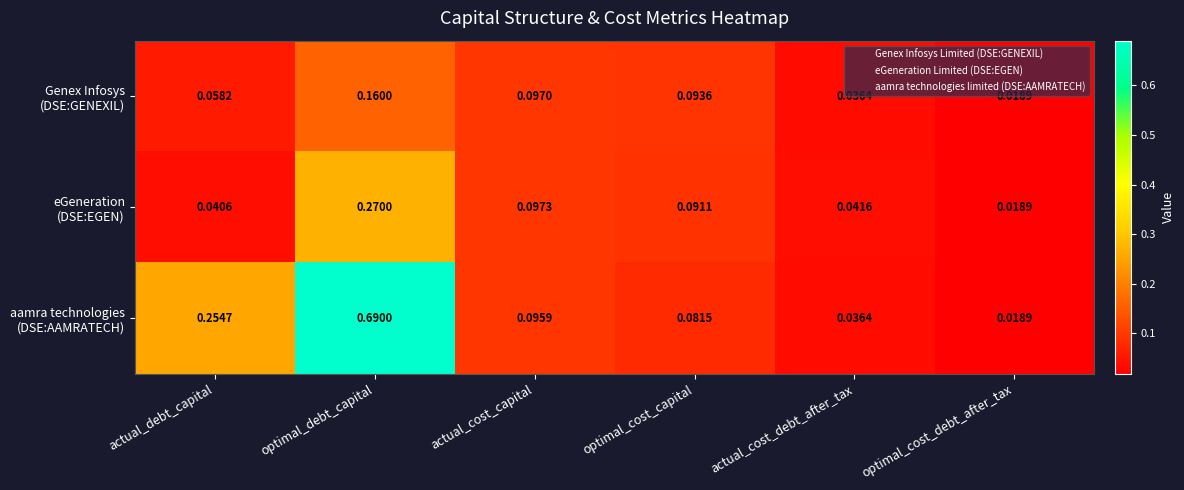

Which category has the highest value across all series?

optimal_debt_capital